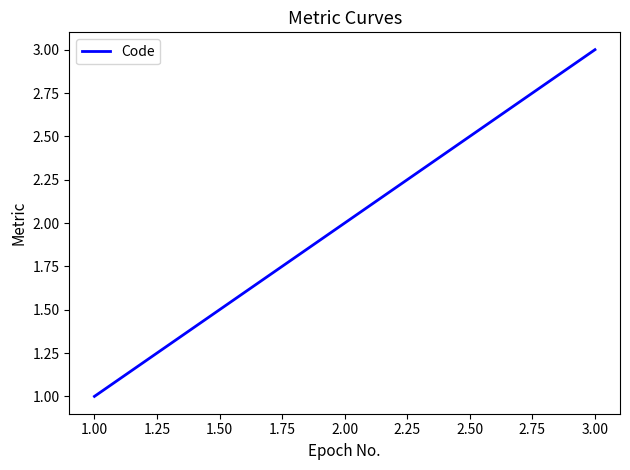

Rank the categories by value from highest to lowest.

3.00, 2.00, 1.00